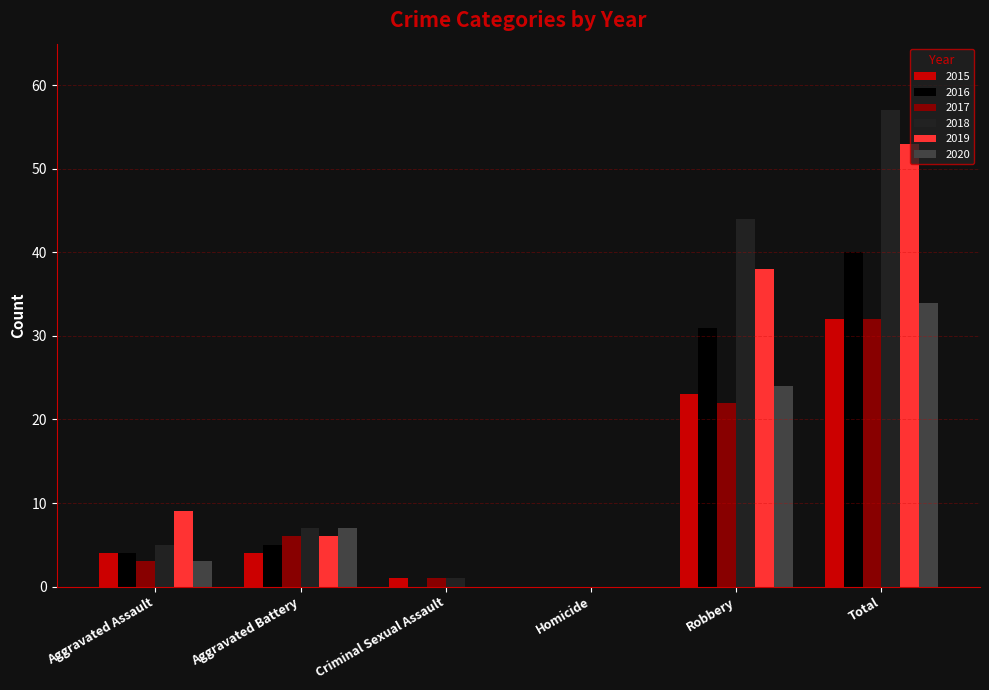

Reading right to left, what are all the values shown in this chart?

2015: 32	23	0	1	4	4
2016: 40	31	0	0	5	4
2017: 32	22	0	1	6	3
2018: 57	44	0	1	7	5
2019: 53	38	0	0	6	9
2020: 34	24	0	0	7	3